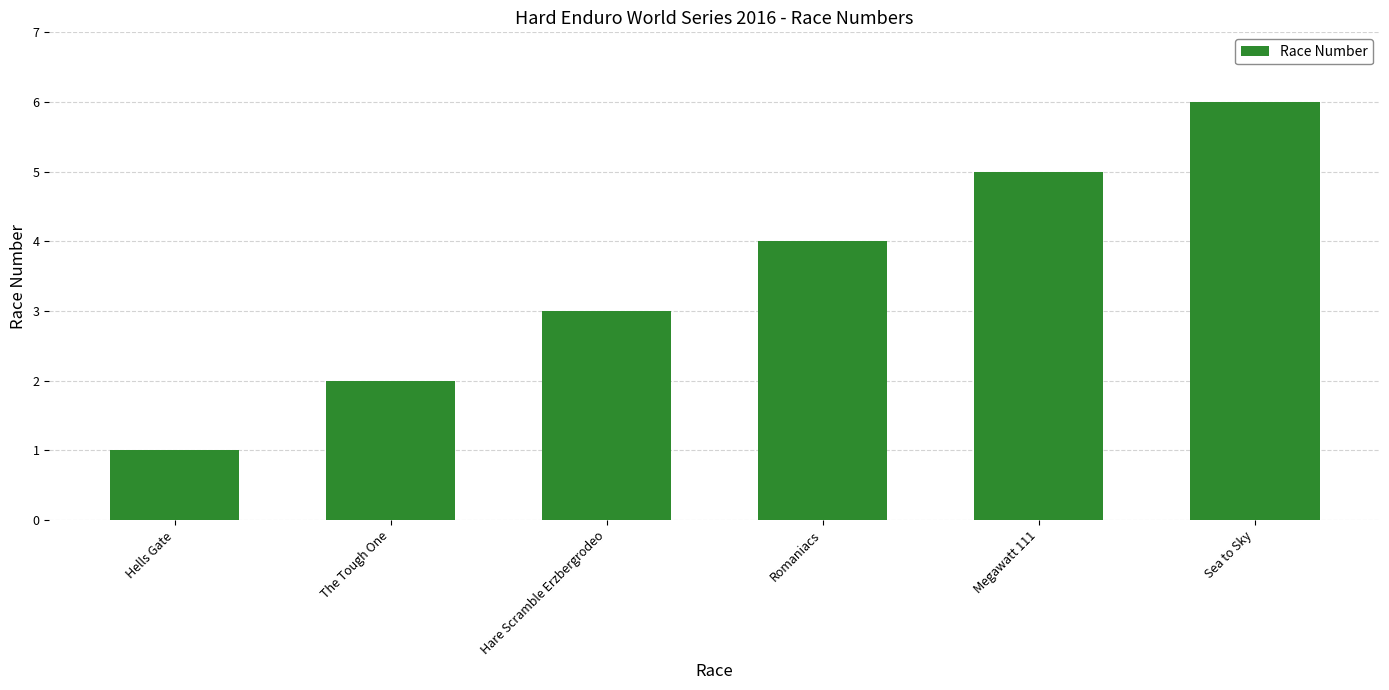

How many values are below 4?

3